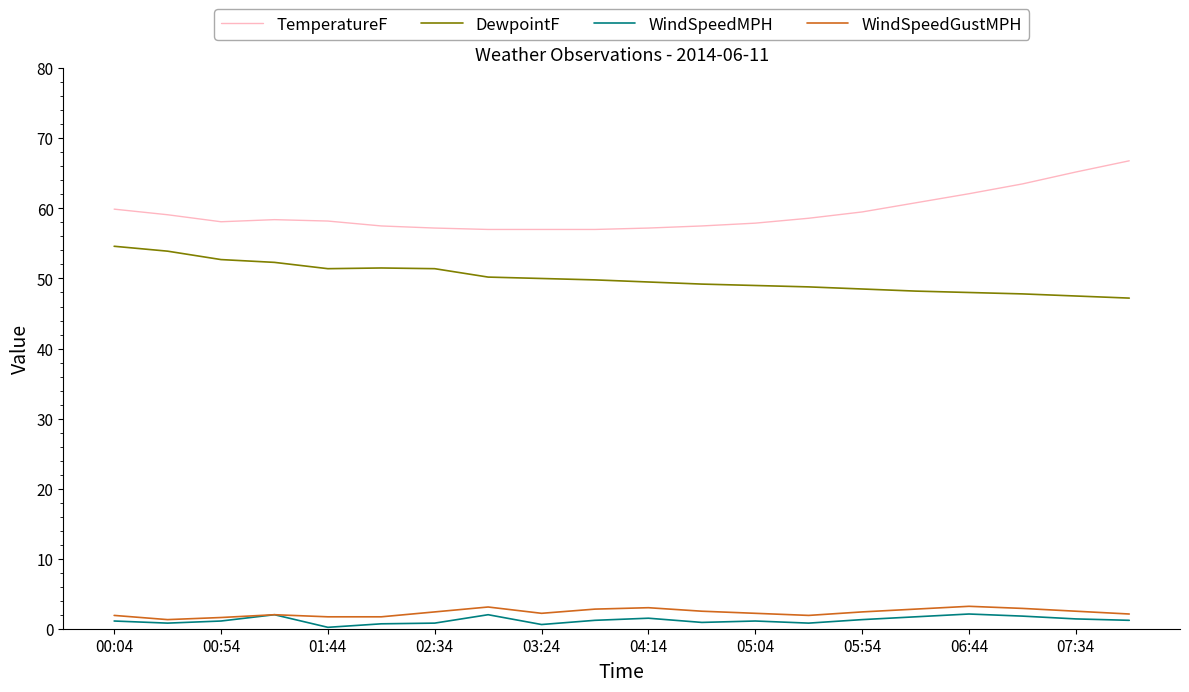

Which series has the largest total across all categories?

TemperatureF